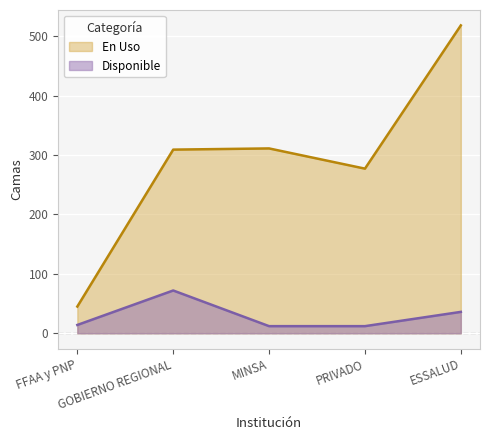

How many data points in Disponible are less than 14?

2